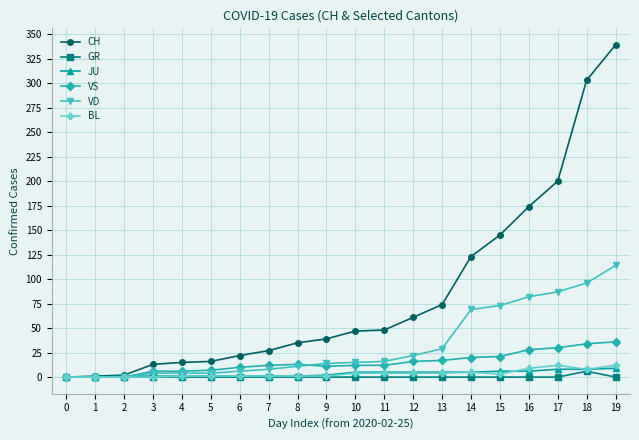

Which series has the largest total across all categories?

CH